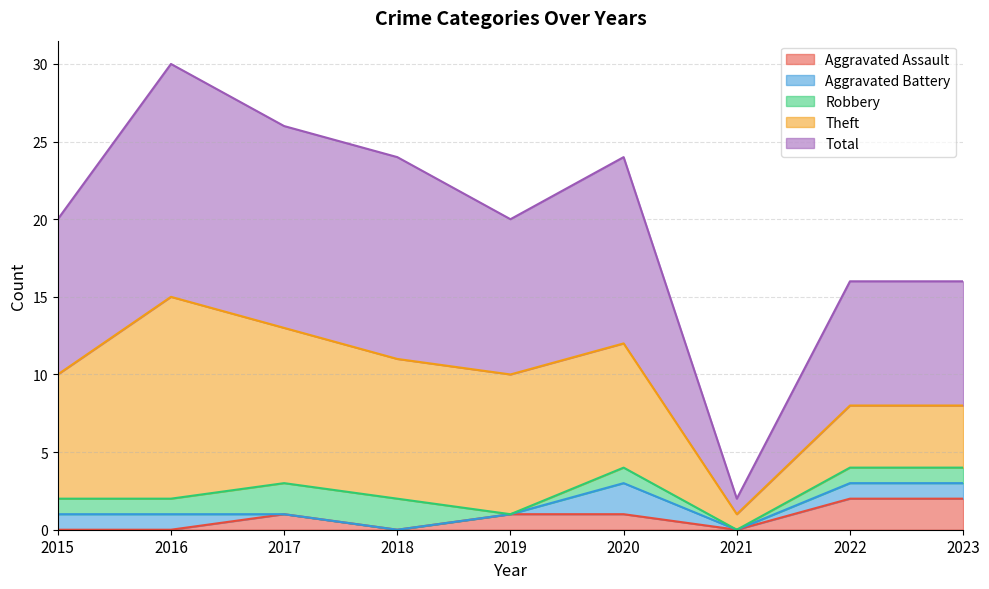

List the series in order of their peak value, highest first.

Total, Theft, Aggravated Assault, Aggravated Battery, Robbery